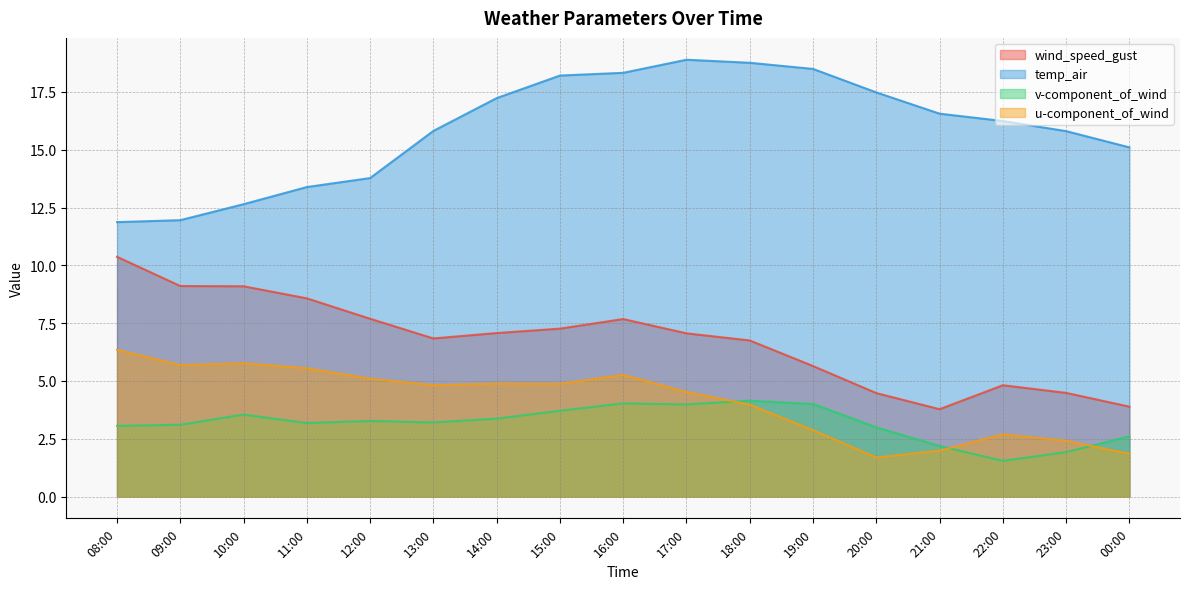

True or false: u-component_of_wind and v-component_of_wind cross at least once.

True